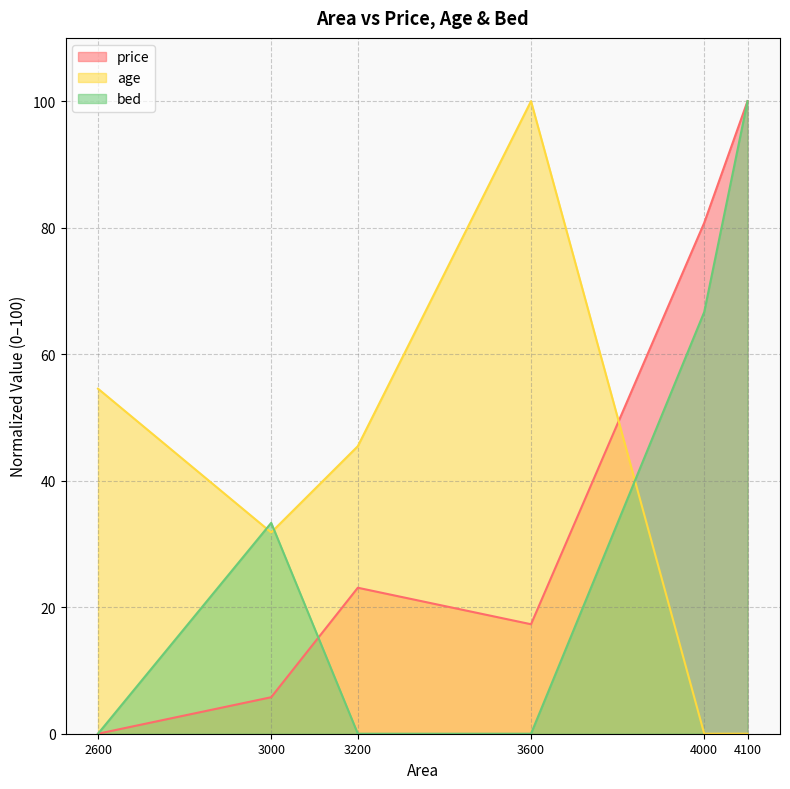

How many distinct data groups are displayed?

3